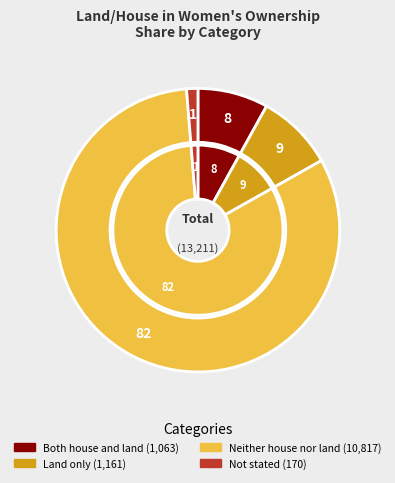

Between Both house and land and Land only, which is larger?

Land only